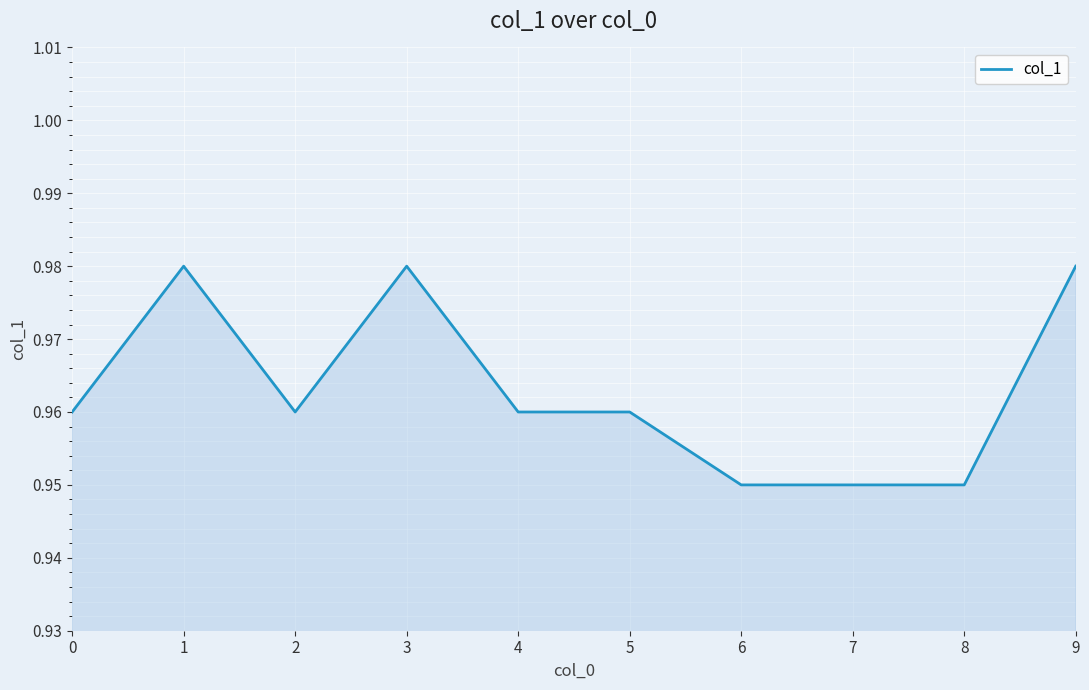

The value at 9 is 1.3. True or false?

False